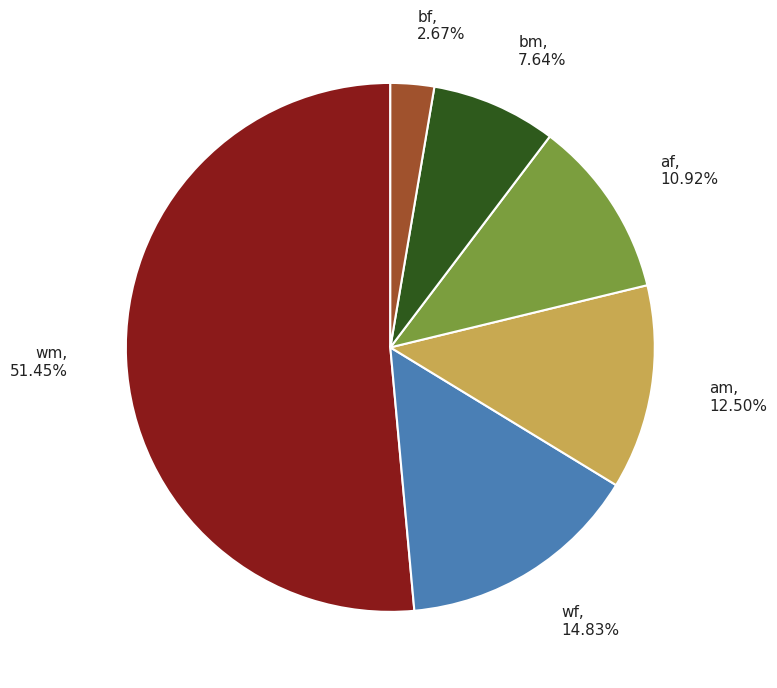

Is there a majority slice in this chart?

Yes